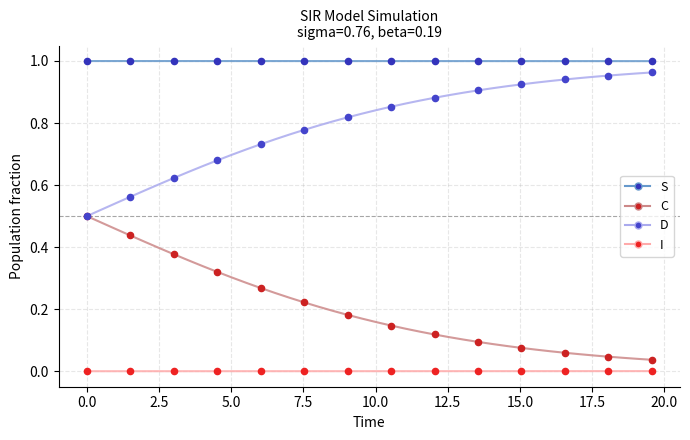

True or false: D and S intersect in this chart.

False